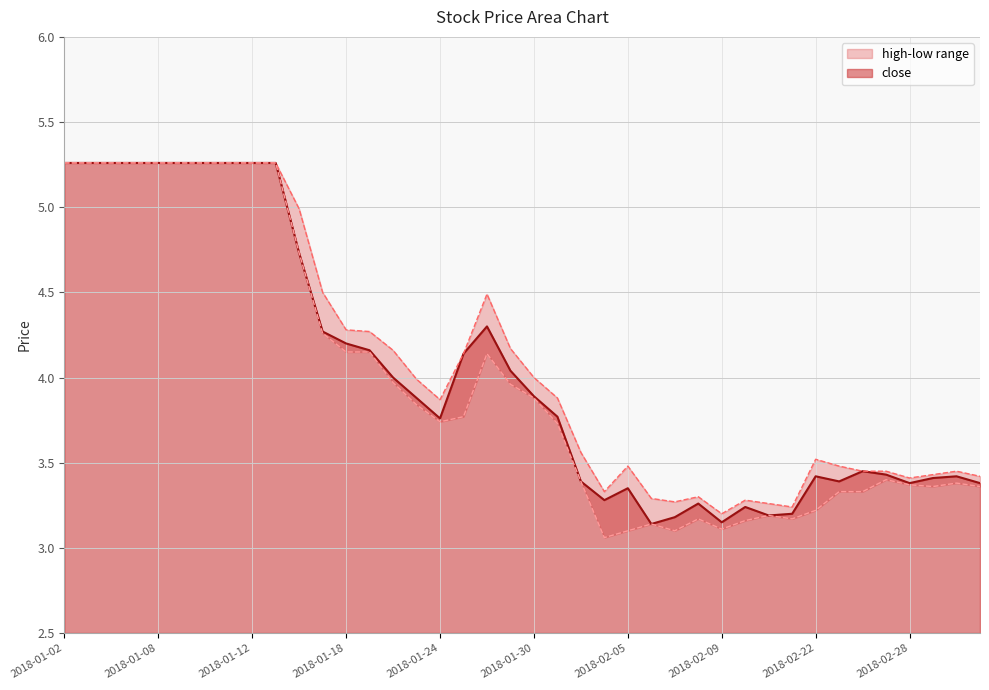

What is the sum of all low values?

159.3